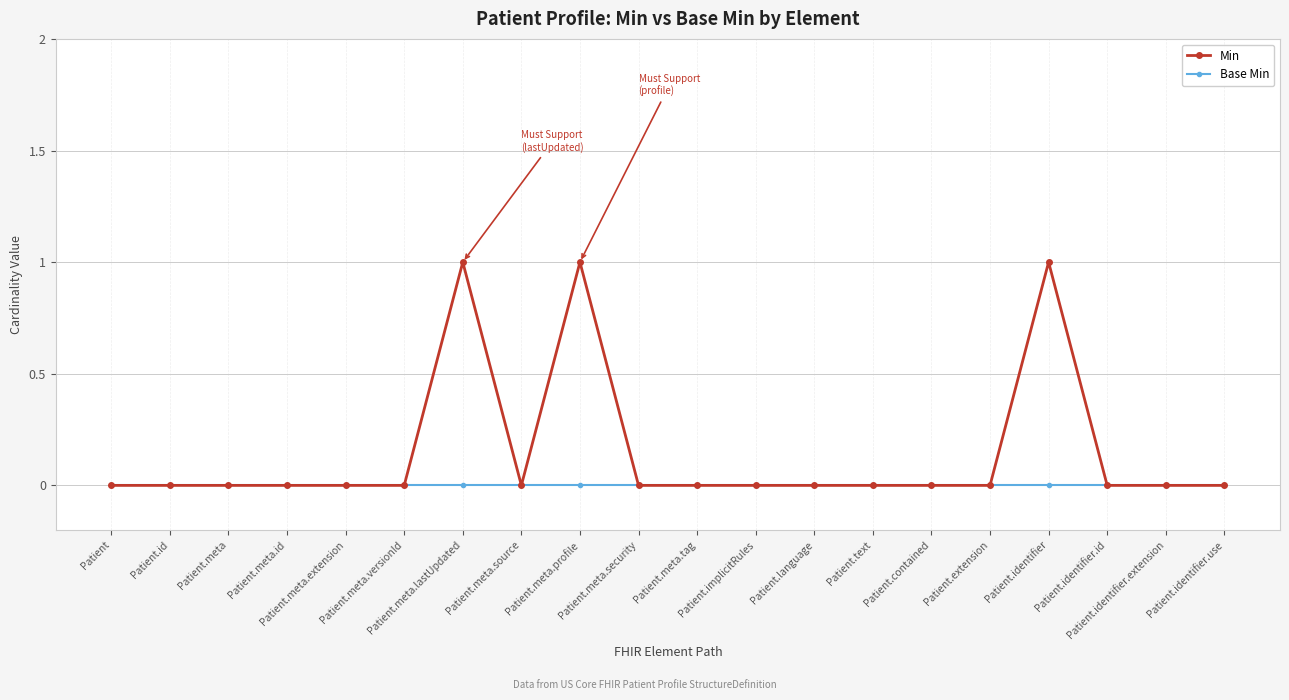

List the series in order of their overall mean, lowest first.

Base Min, Min